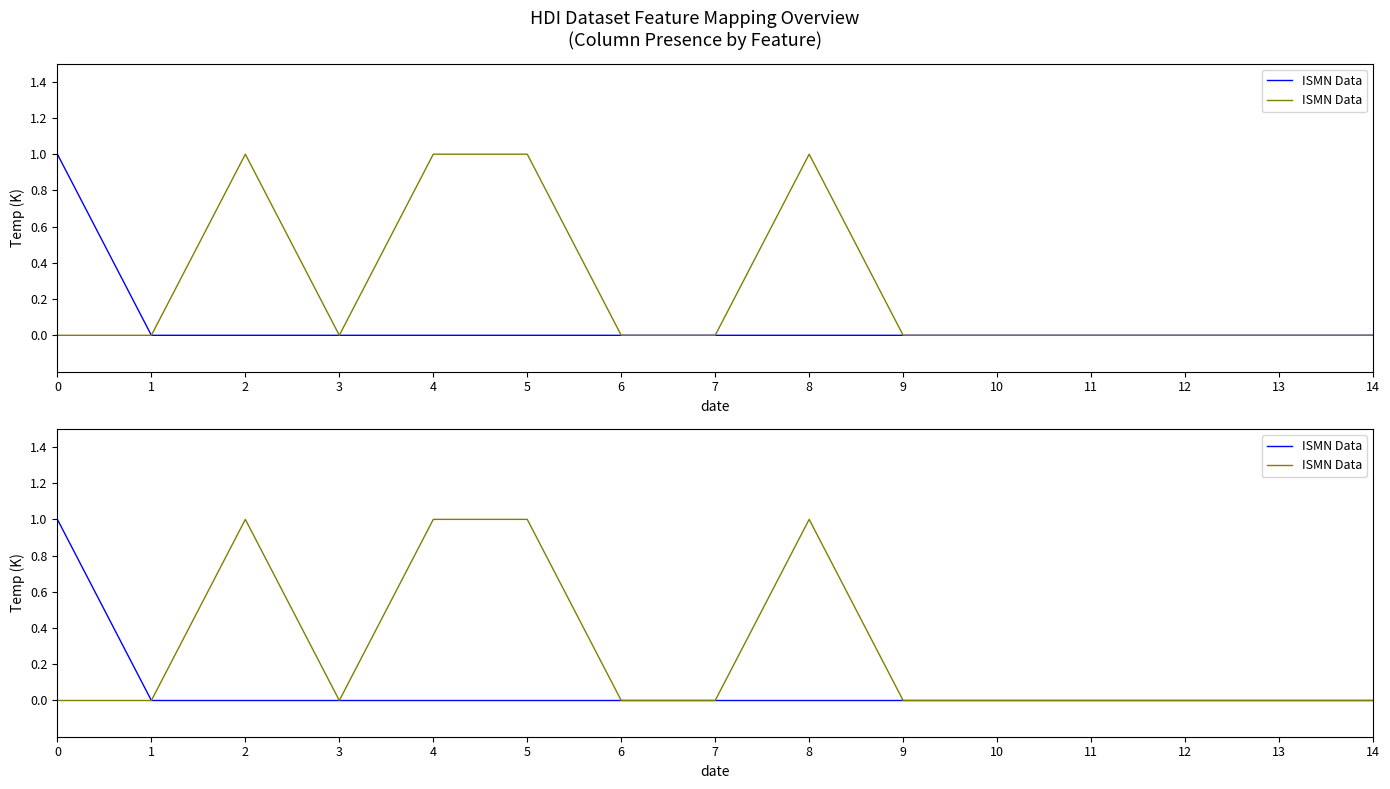

How many values are between 0 and 1?

15